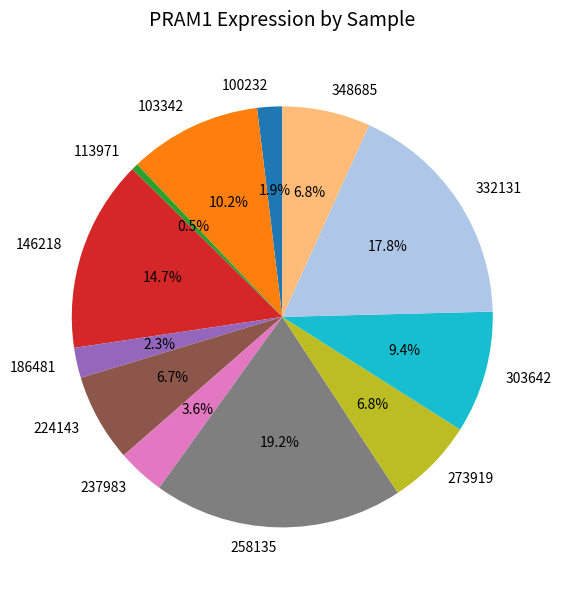

The 237983 slice represents 4% of the pie. True or false?

True